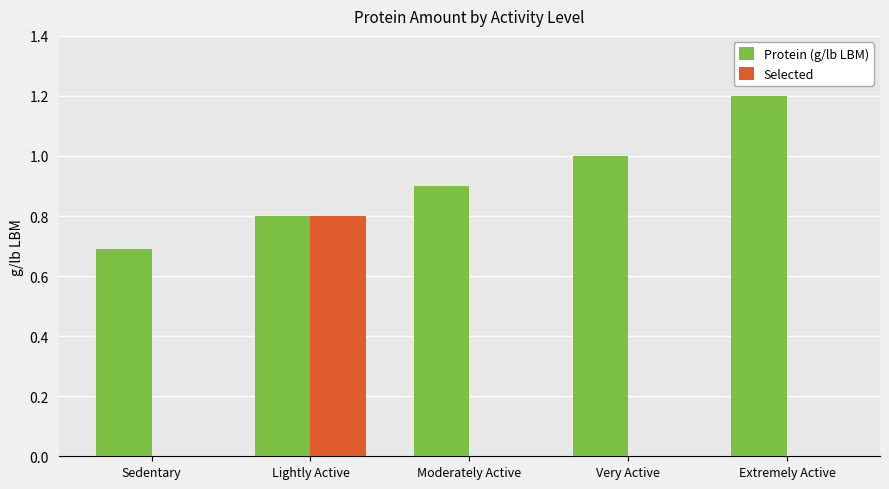

Reading left to right, list all the values displayed in this chart.

Protein (g/lb LBM): Sedentary=0.7	Lightly Active=0.8	Moderately Active=0.9	Very Active=1.0	Extremely Active=1.2
Selected: Sedentary=0.0	Lightly Active=0.8	Moderately Active=0.0	Very Active=0.0	Extremely Active=0.0